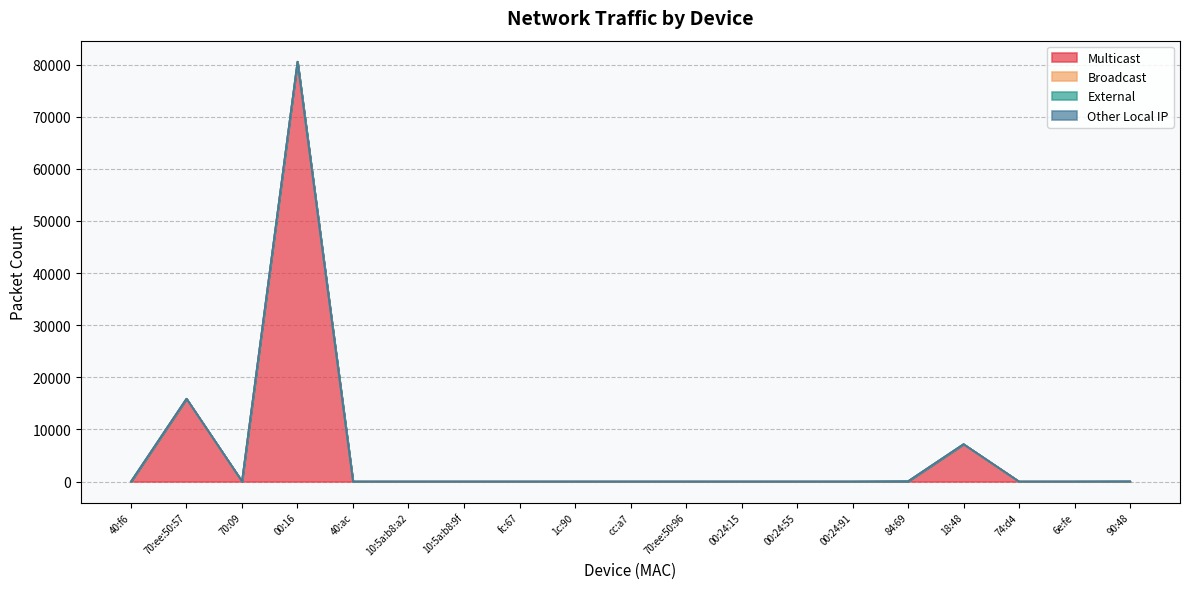

Does the chart have visible grid lines?

Yes